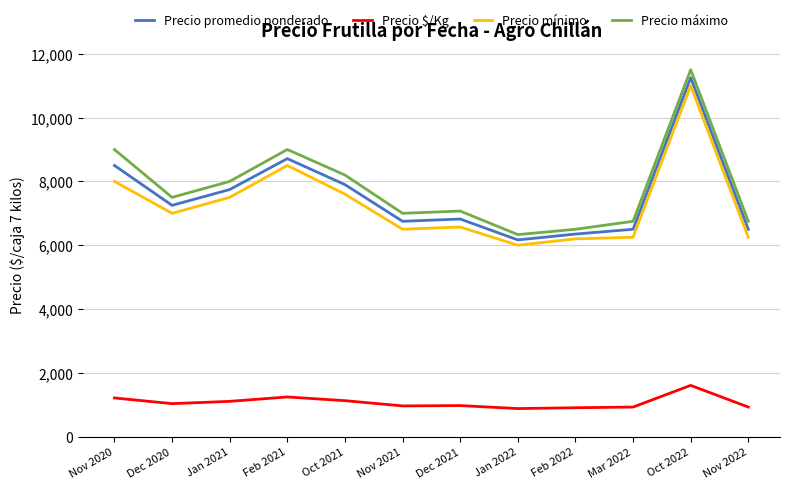

Which series has the largest total across all categories?

Precio máximo